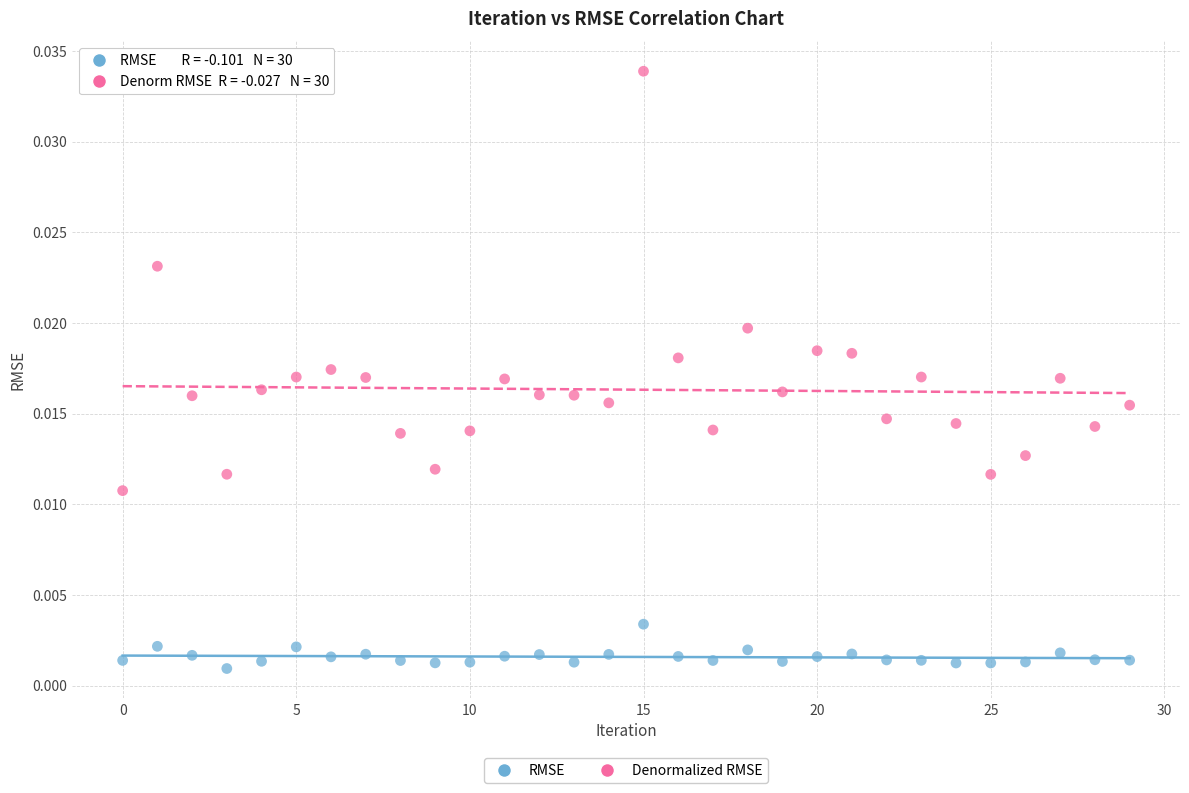

Which series reaches the minimum Y coordinate?

RMSE